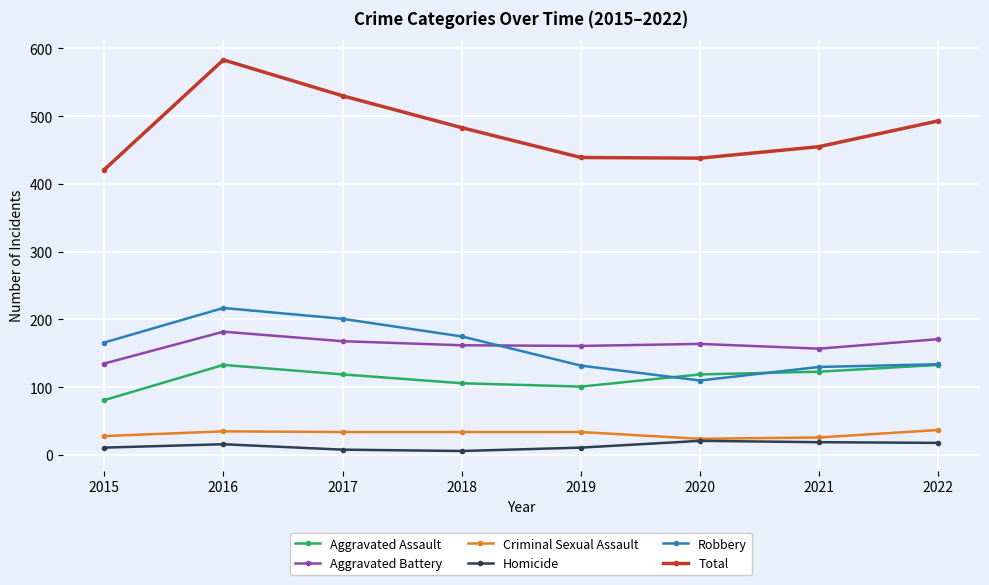

In Total, how many points are higher than both neighbors (excluding endpoints)?

1